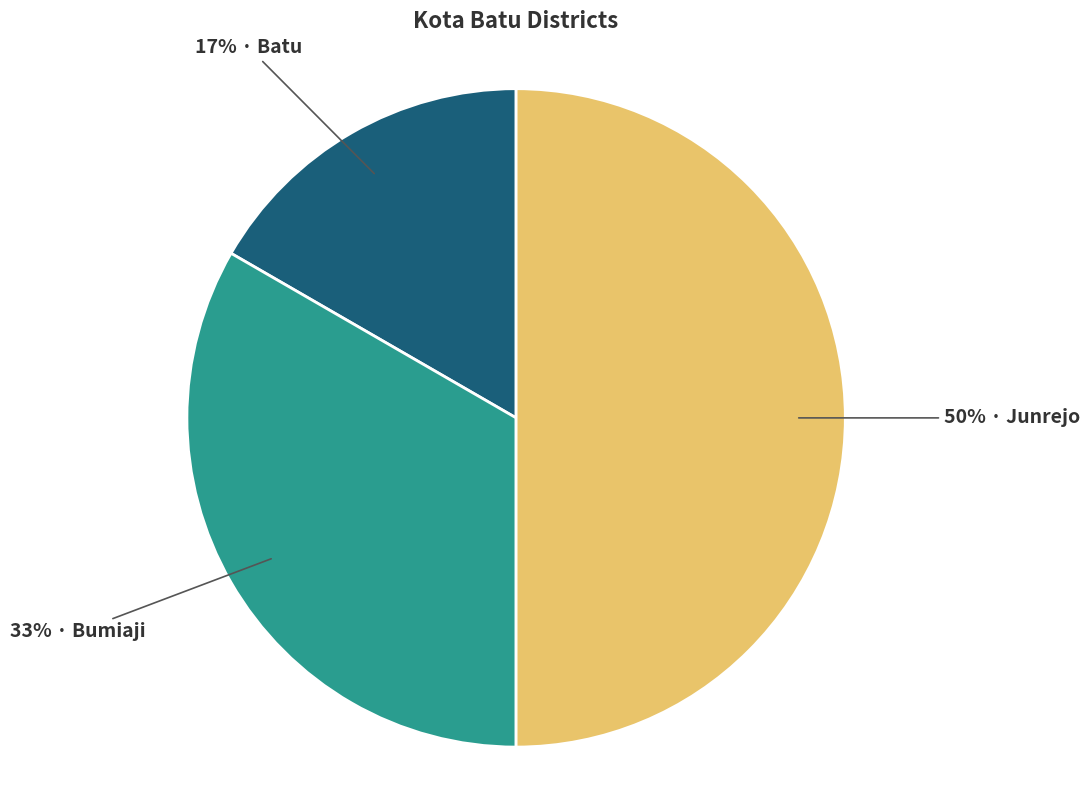

To the nearest percent, what is the difference between the largest and smallest slice percentages?

33%